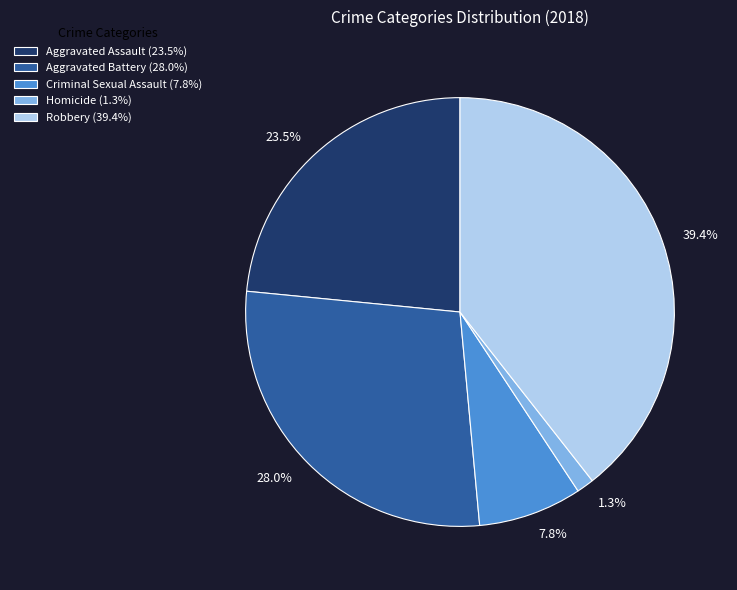

Between Aggravated Battery and Robbery, which is larger?

Robbery